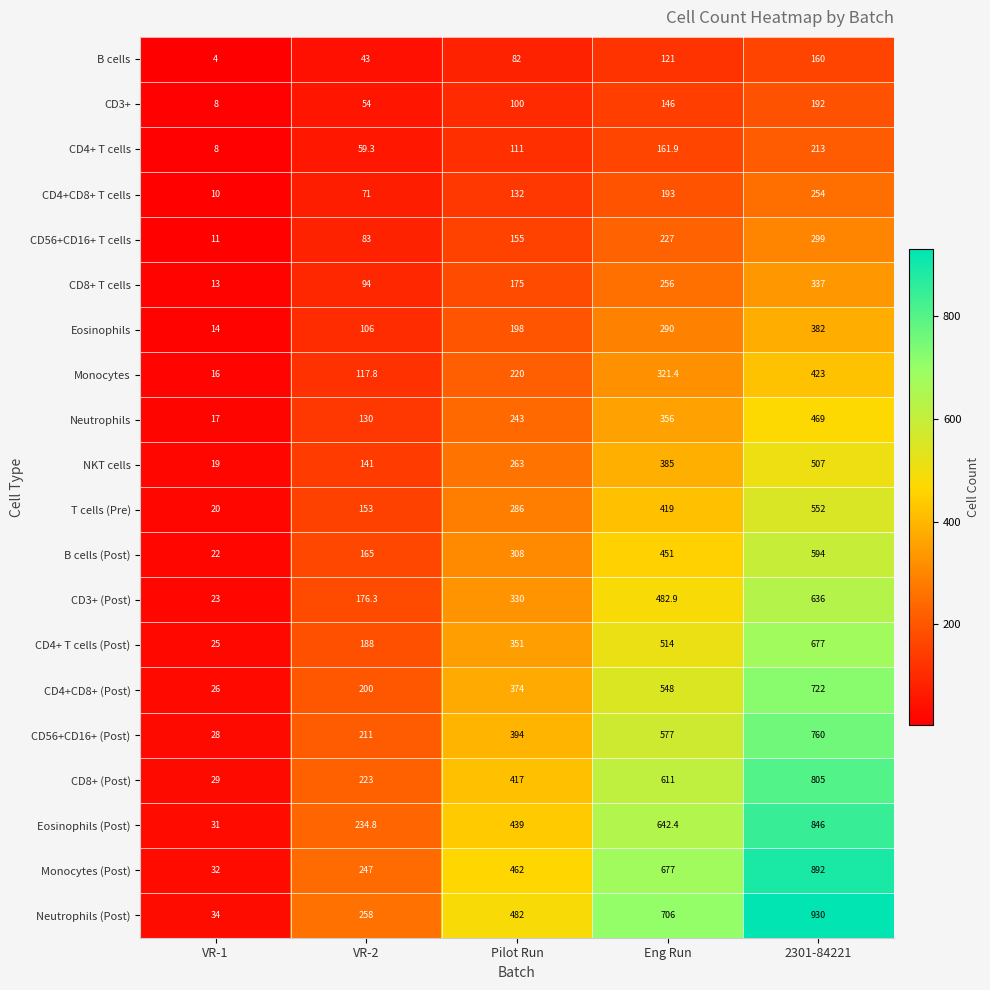

Rank the series by their maximum value, from lowest to highest.

B cells, CD3+, CD4+ T cells, CD4+CD8+ T cells, CD56+CD16+ T cells, CD8+ T cells, Eosinophils, Monocytes, Neutrophils, NKT cells, T cells (Pre), B cells (Post), CD3+ (Post), CD4+ T cells (Post), CD4+CD8+ (Post), CD56+CD16+ (Post), CD8+ (Post), Eosinophils (Post), Monocytes (Post), Neutrophils (Post)